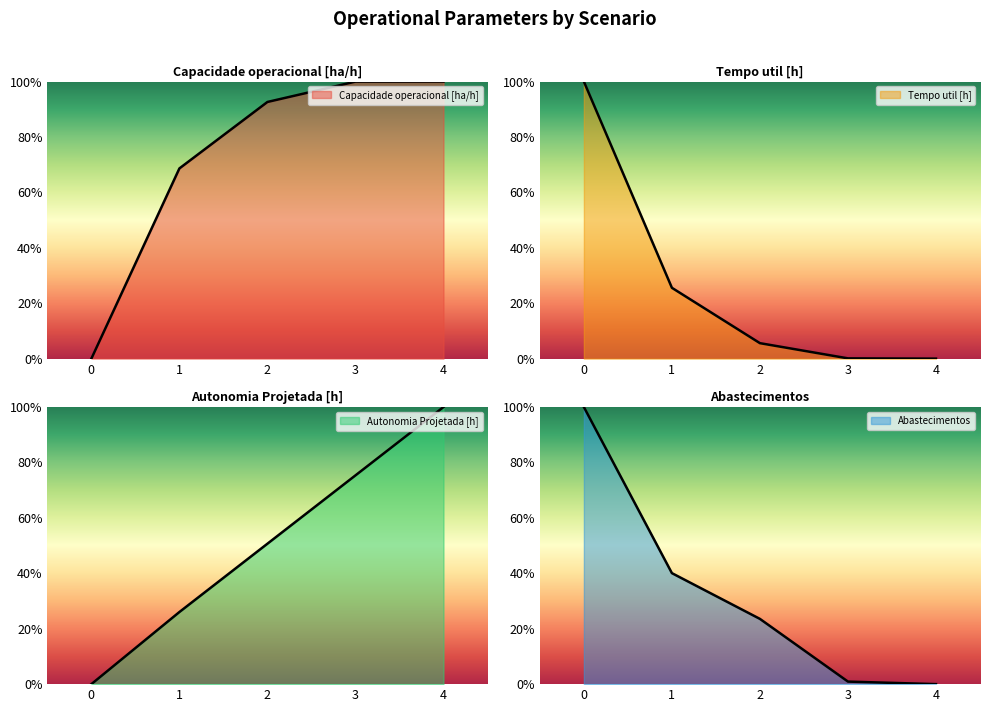

Does the chart display data point markers on the line(s)?

No